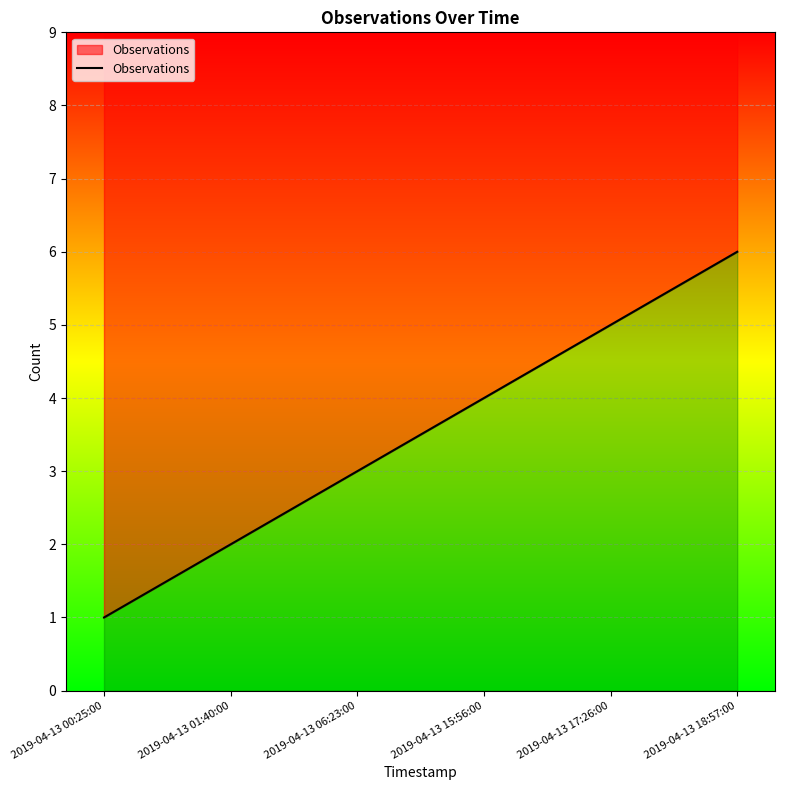

What is the difference between the maximum and minimum values?

5